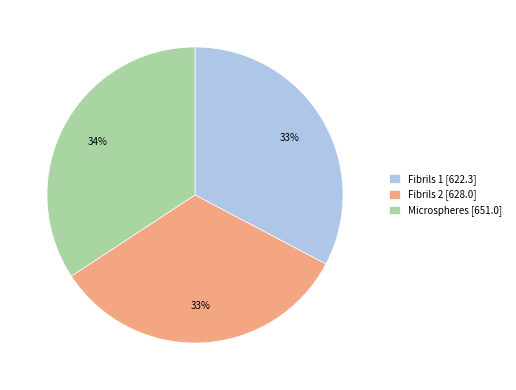

To the nearest percent, what is the combined percentage of Fibrils 1 and Microspheres?

67%